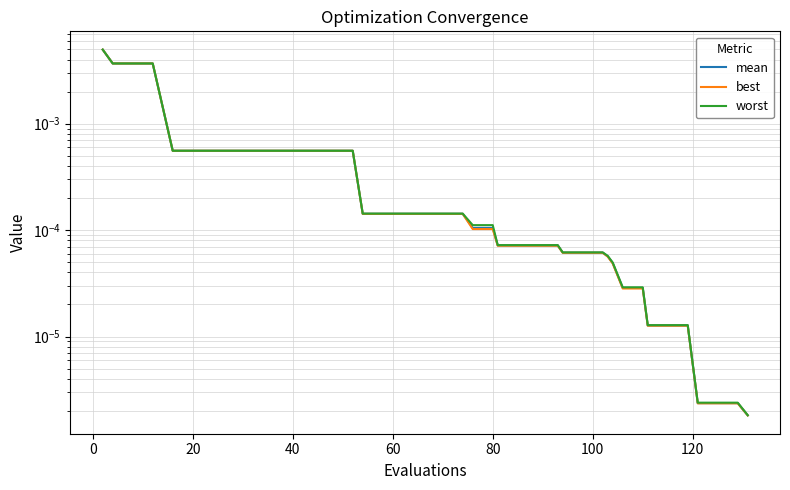

How many lines are shown in the chart?

3